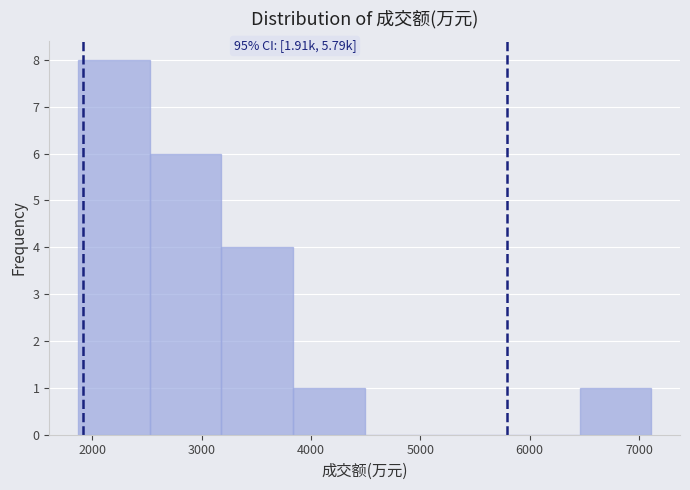

Which range on the x-axis has the tallest bar?

1900 to 2500